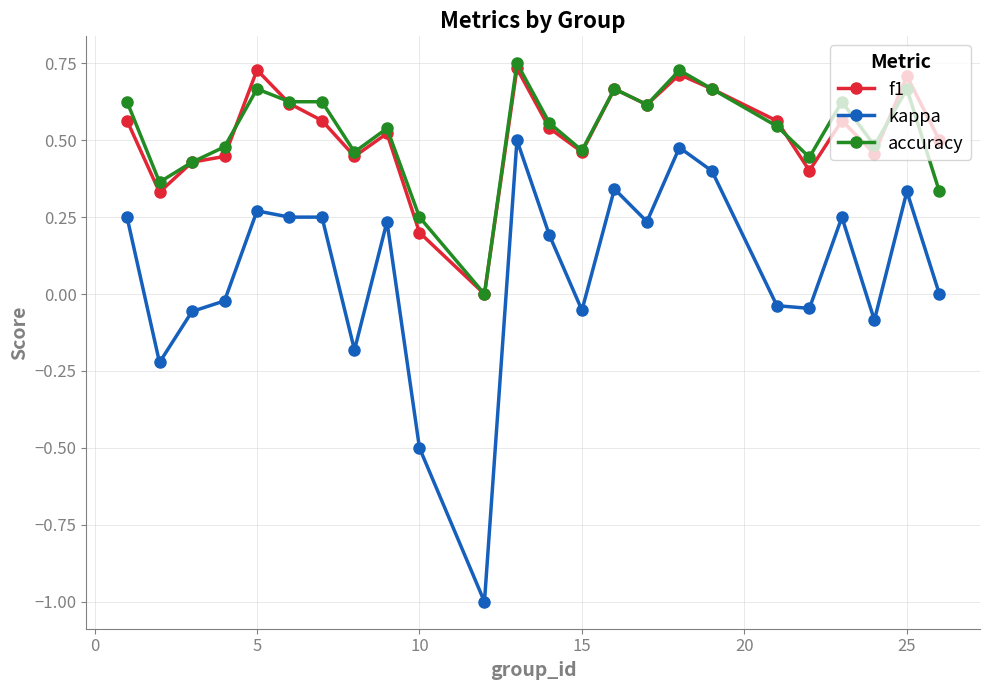

Which series has the largest range (max minus min)?

kappa